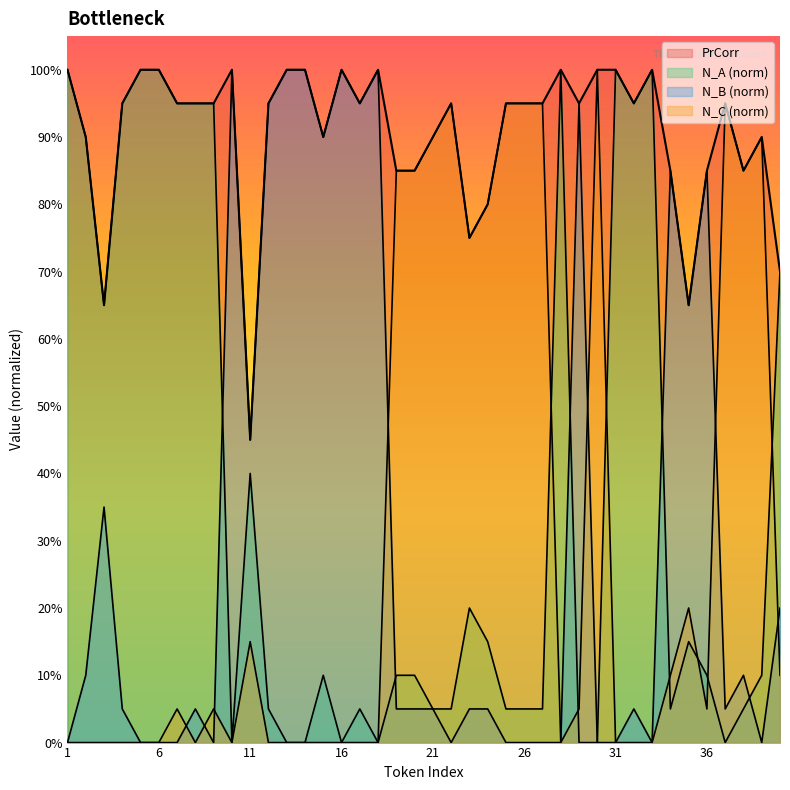

True or false: PrCorr and N_C cross at least once.

False